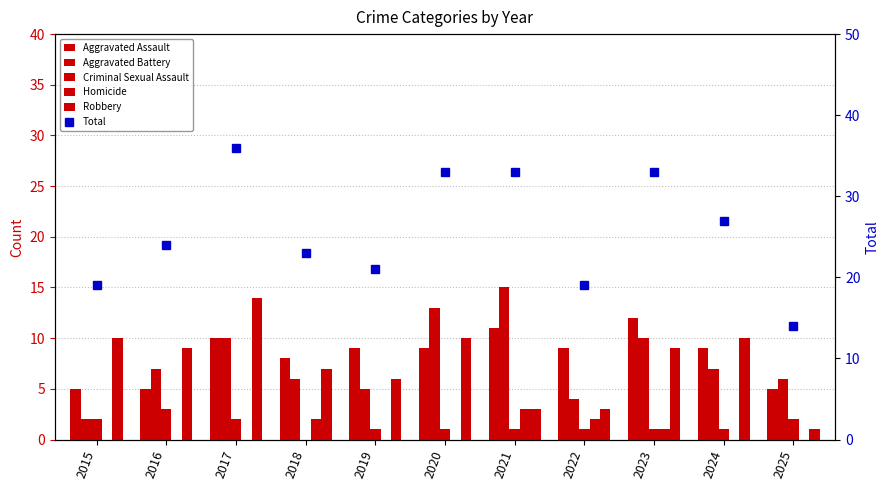

Is it true that Robbery equals 3 at 2021?

True